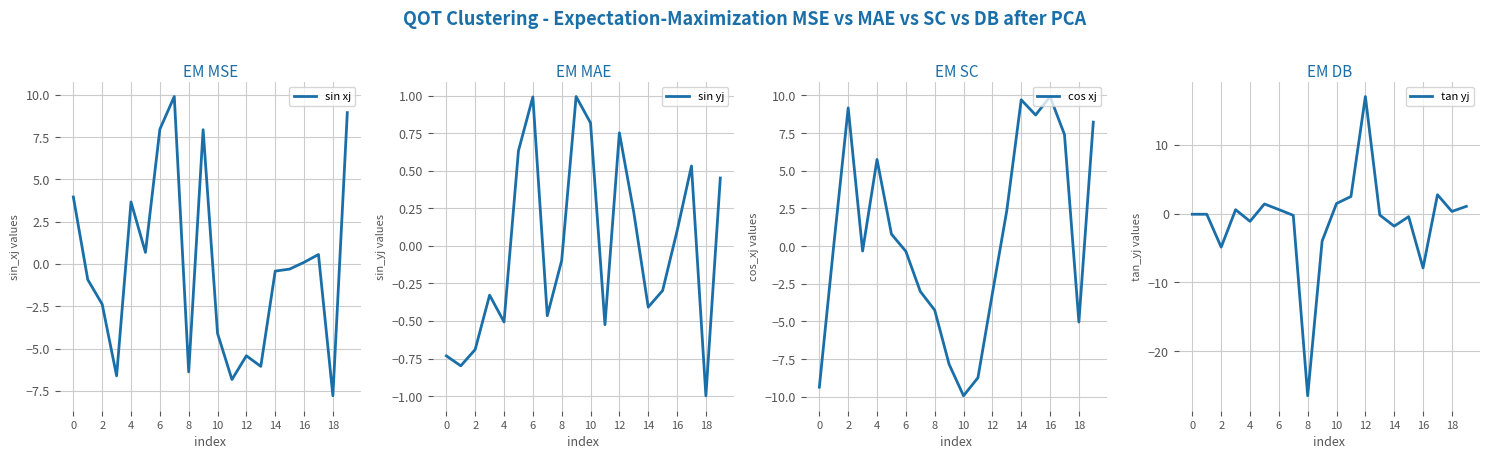

At how many categories does at least one series exceed -18?

20